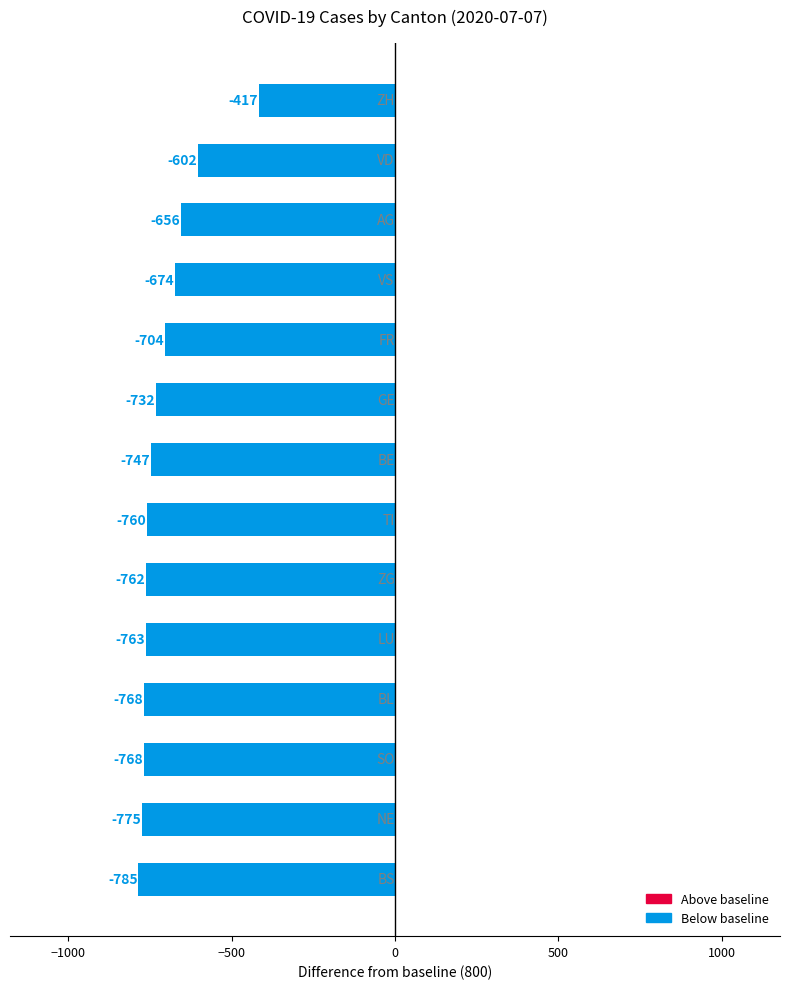

What is the difference between the maximum and minimum values?

368